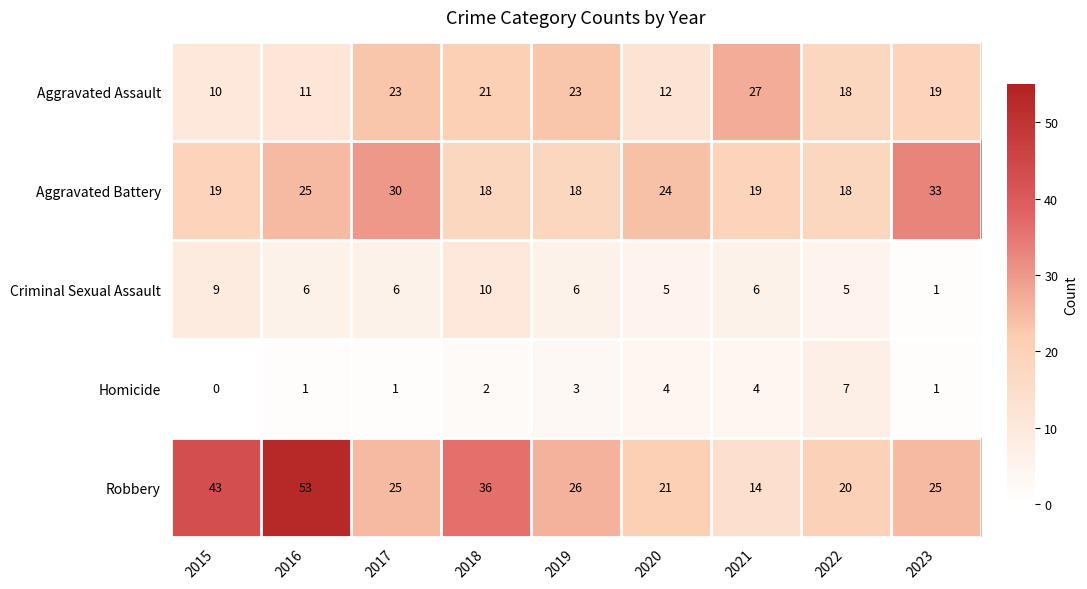

Rank the series at 2020 from highest to lowest value.

Aggravated Battery, Robbery, Aggravated Assault, Criminal Sexual Assault, Homicide